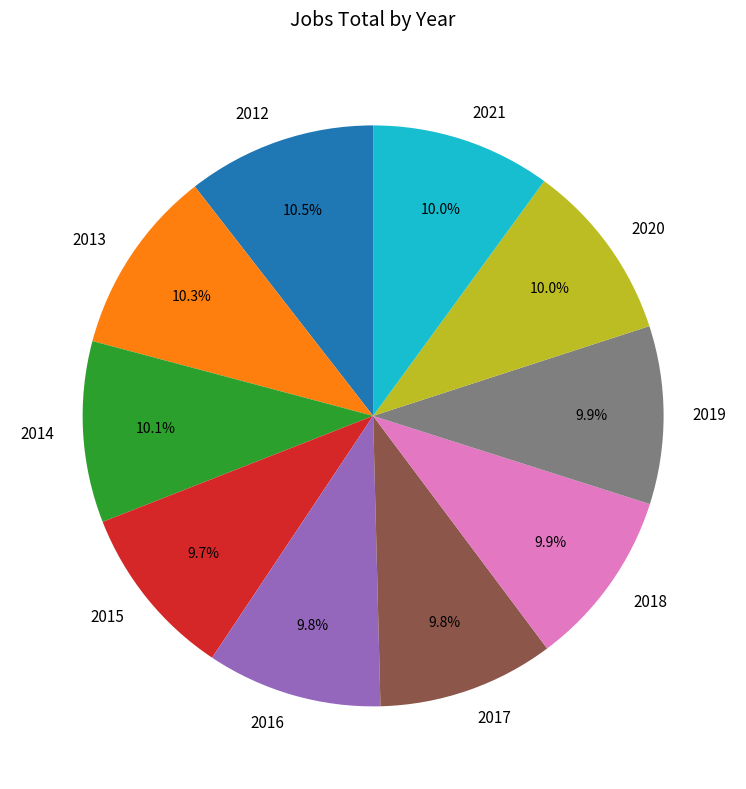

To the nearest percent, what is the difference between the largest and smallest slice percentages?

1%